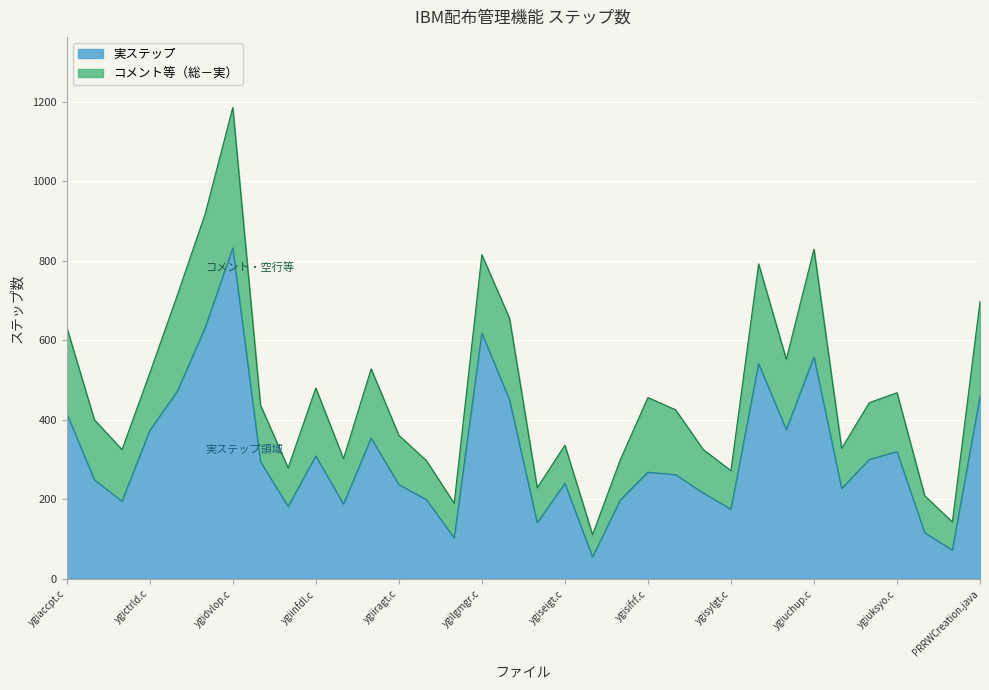

What is the label of the 4th point from the right?

ygiuksyo.c